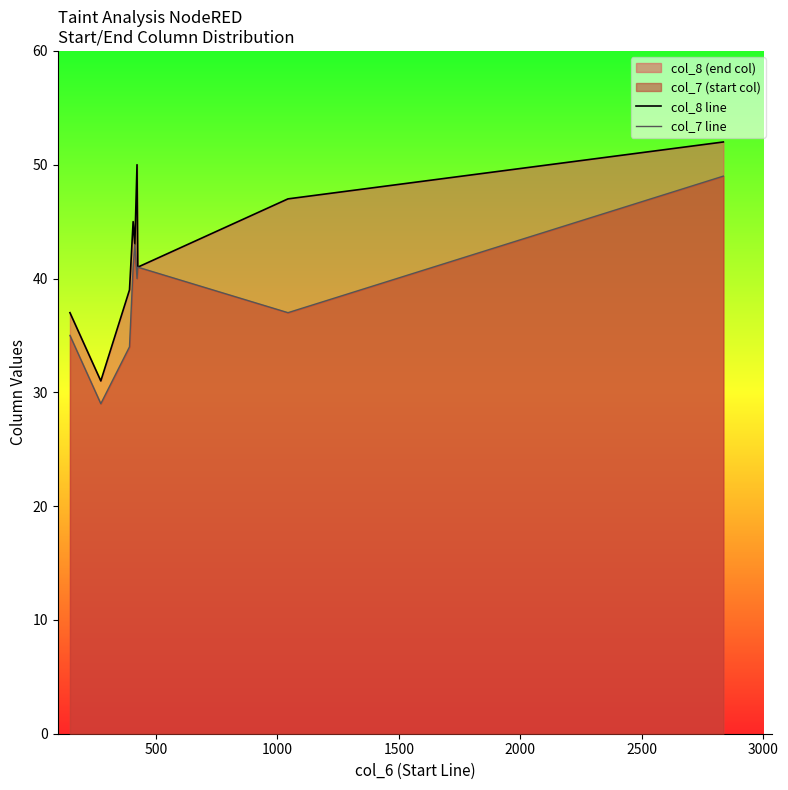

Which series has the largest total across all categories?

col_8 line